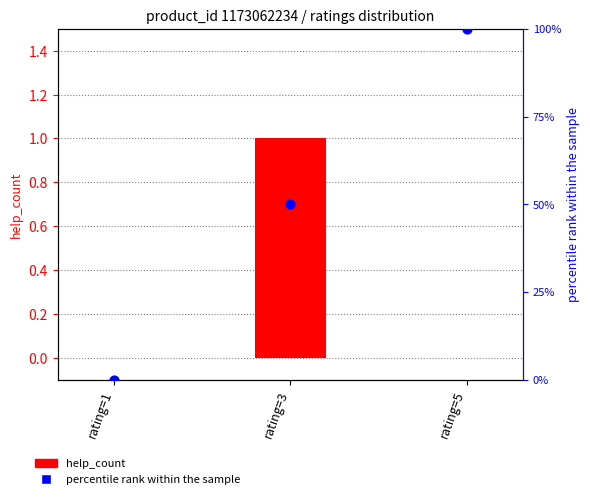

Is the value of percentile rank within the sample at rating=3 greater than the value of help_count at rating=3?

Yes